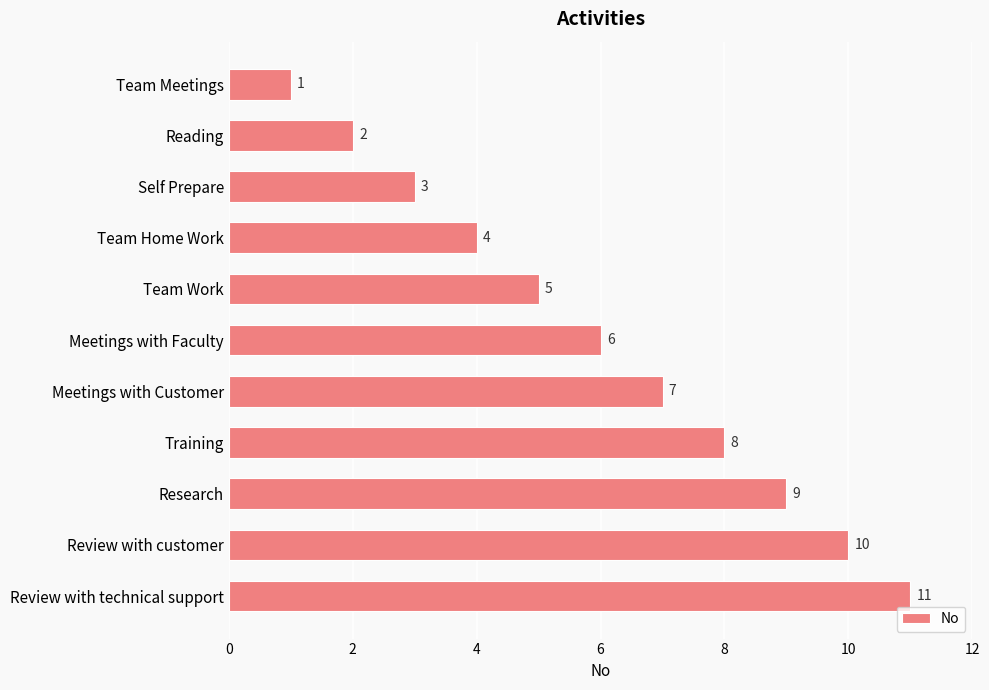

Are the bars grouped side by side (vs. stacked)?

No